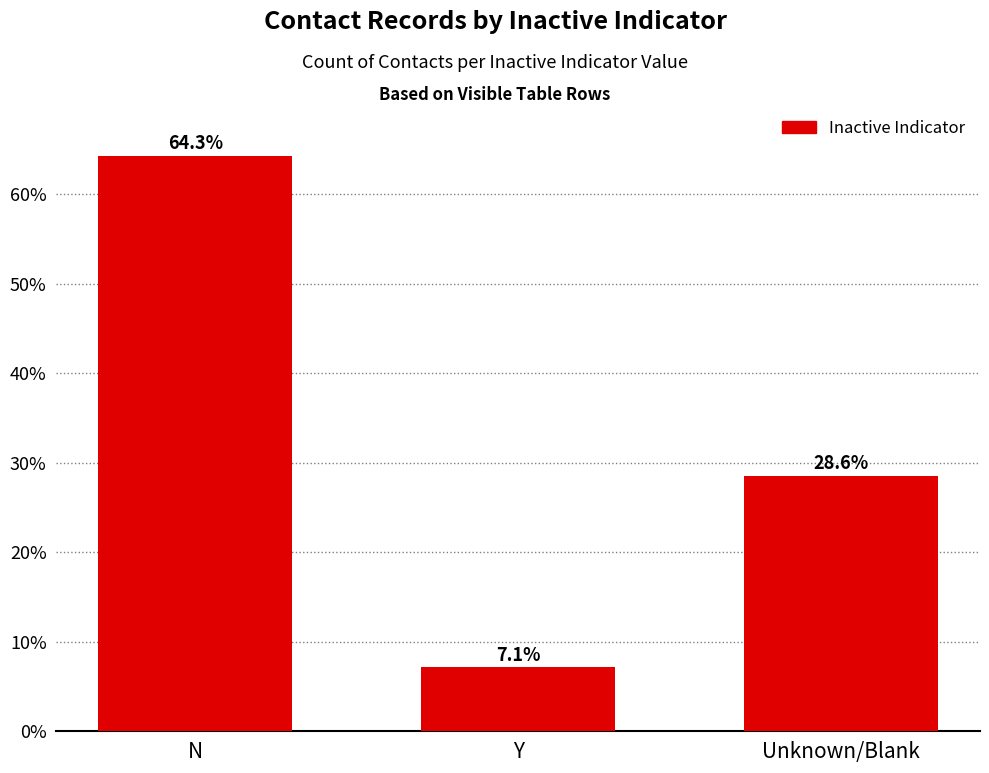

What is the difference between the maximum and second lowest values?

35.7